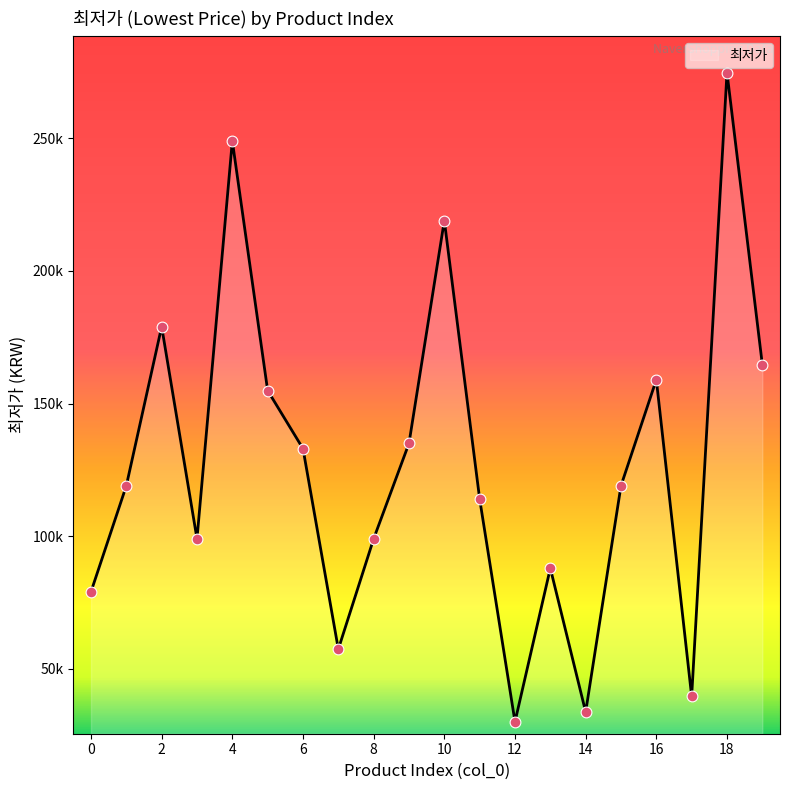

Does the chart have visible grid lines?

No